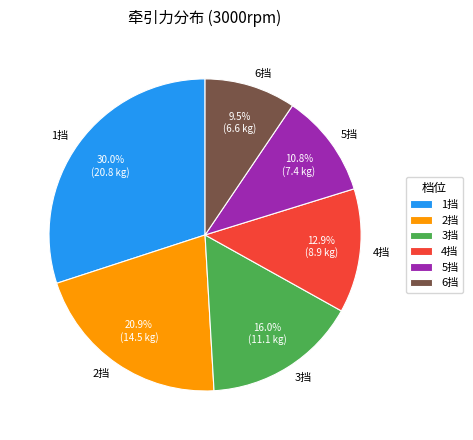

Between 6挡 and 1挡, which is larger?

1挡